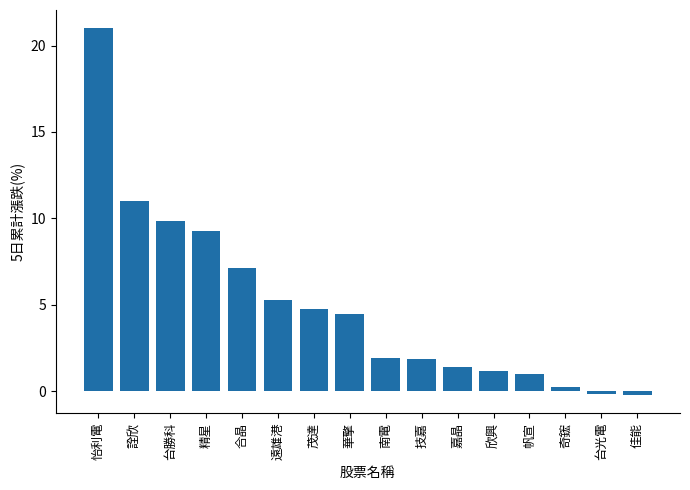

True or false: the data shows 11.0 at 詮欣.

True